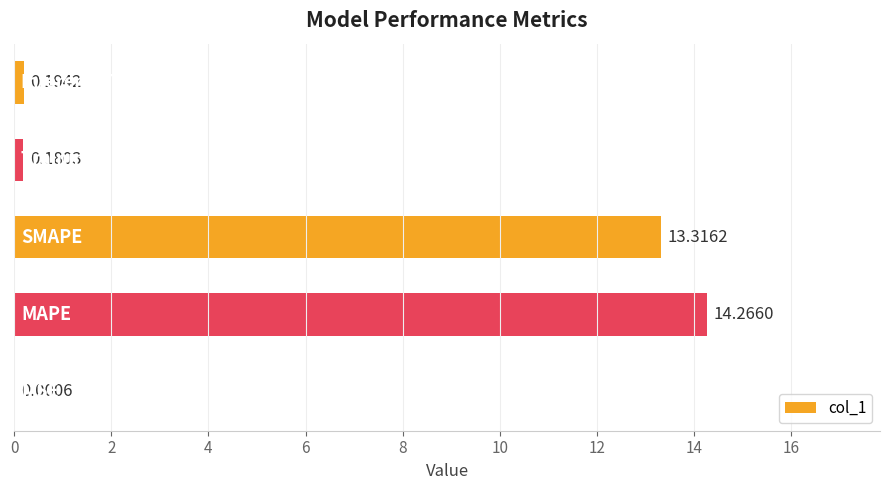

What is the sum of all values?

28.0